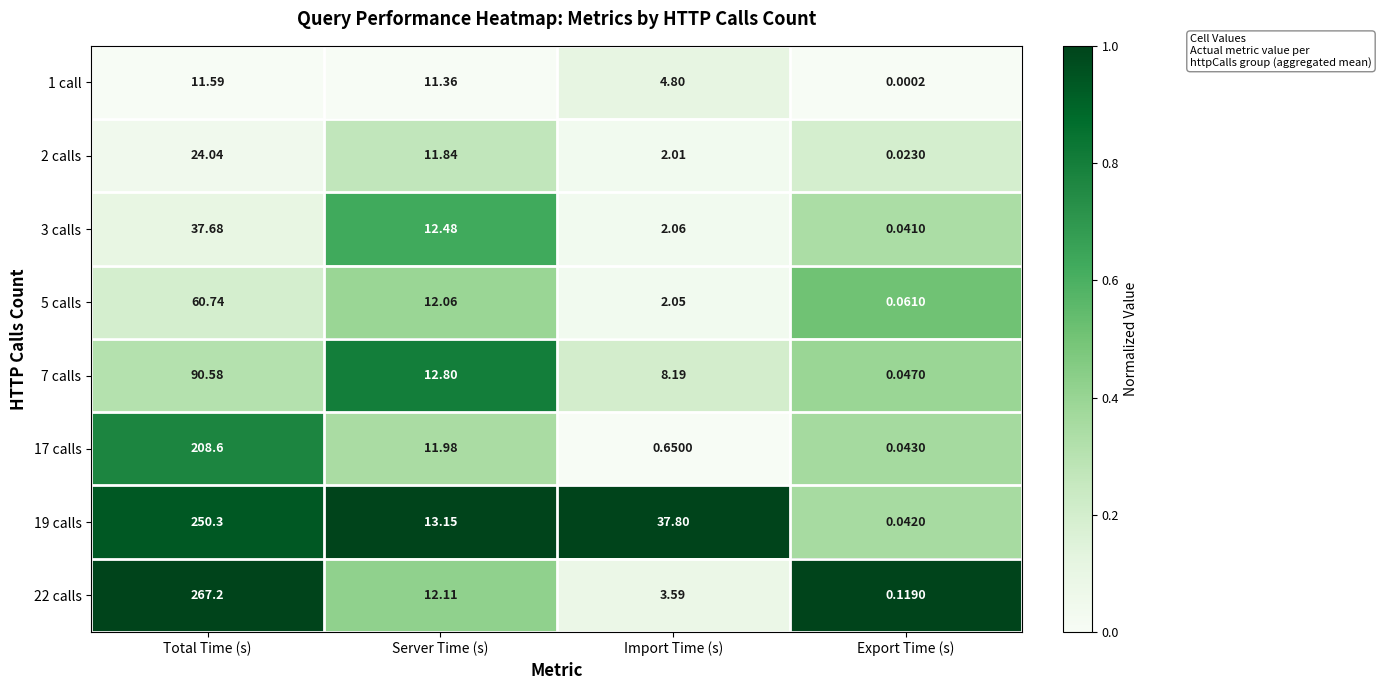

Where does the 7 calls series first go above 12?

Total Time (s)